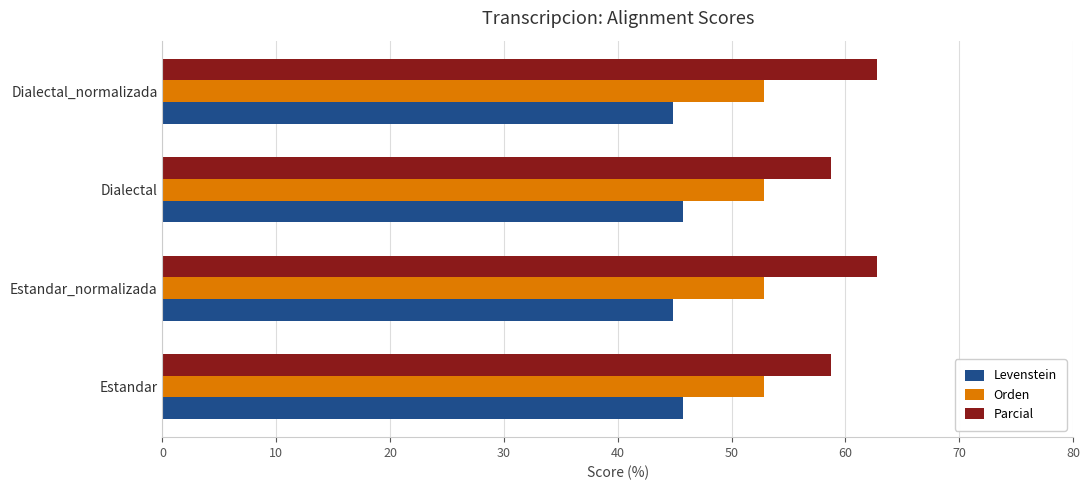

Is it true that Parcial equals 80.5 at Dialectal?

False